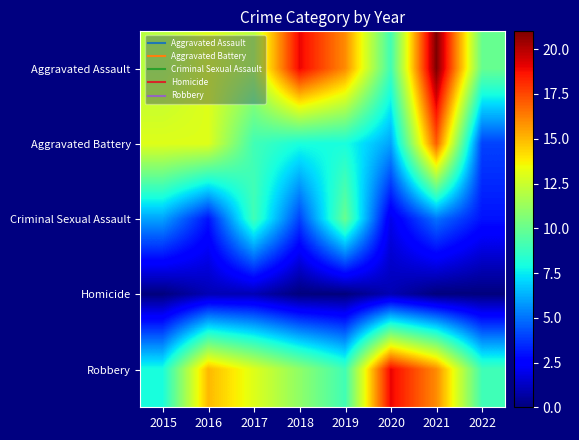

At how many categories does at least one series exceed 14?

5